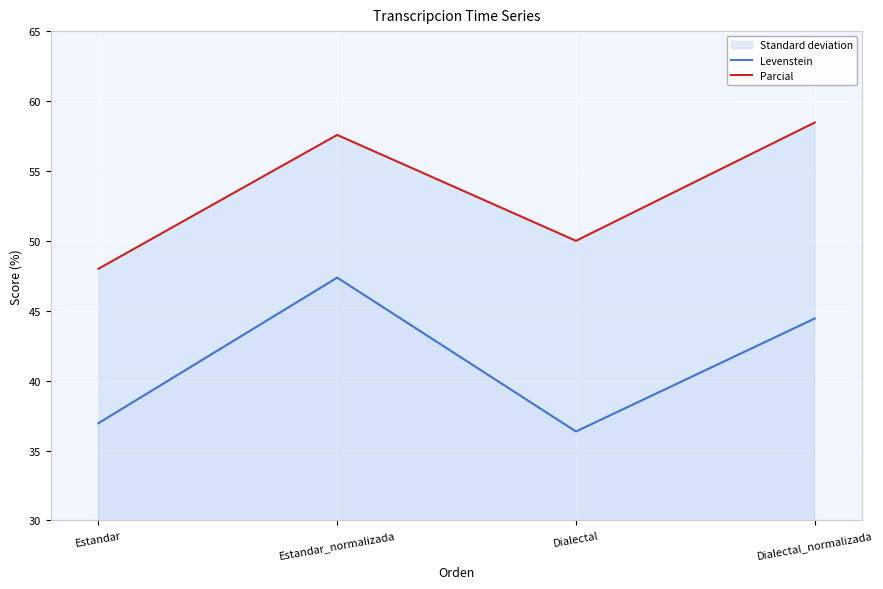

How many values in the Levenstein series are below 44?

2